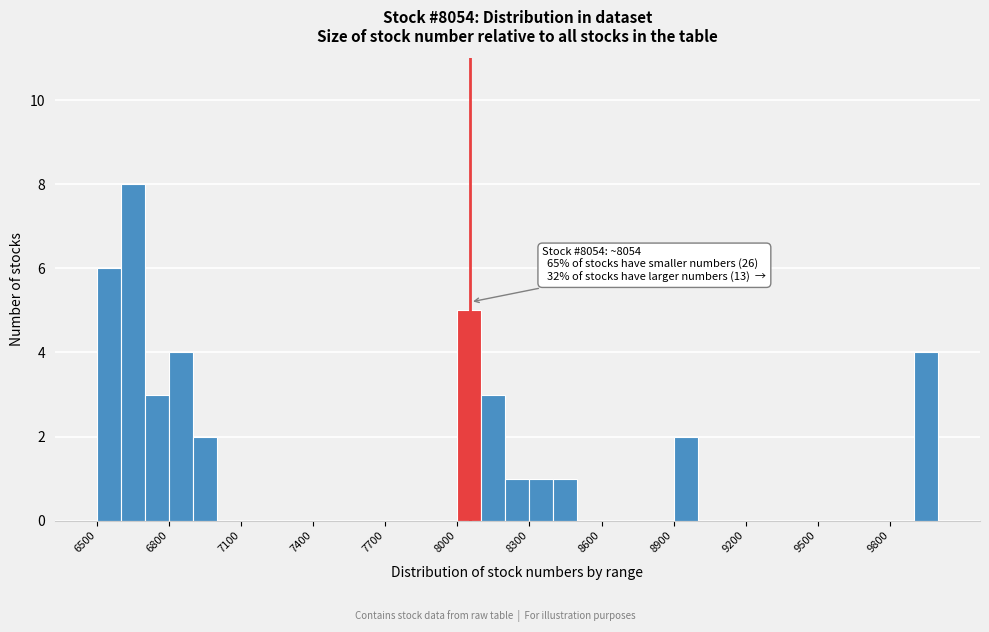

Read against the x-axis, roughly where is the centre of the tallest bar?

6650